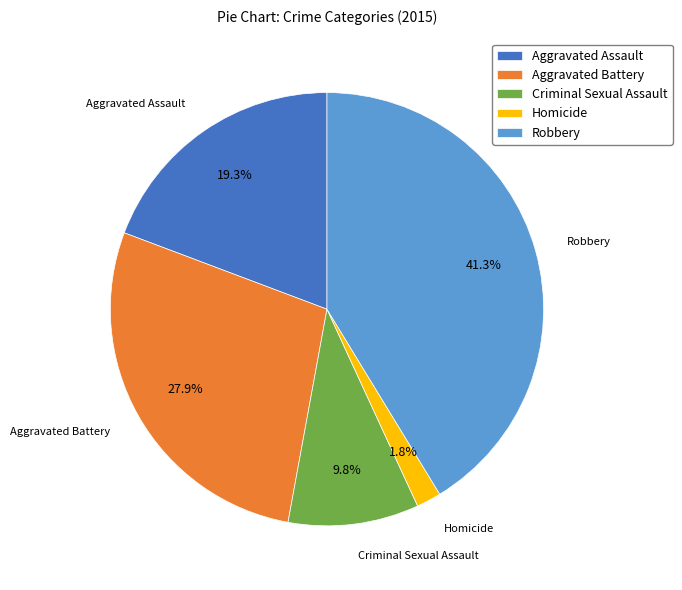

The Aggravated Assault slice represents 11% of the pie. True or false?

False